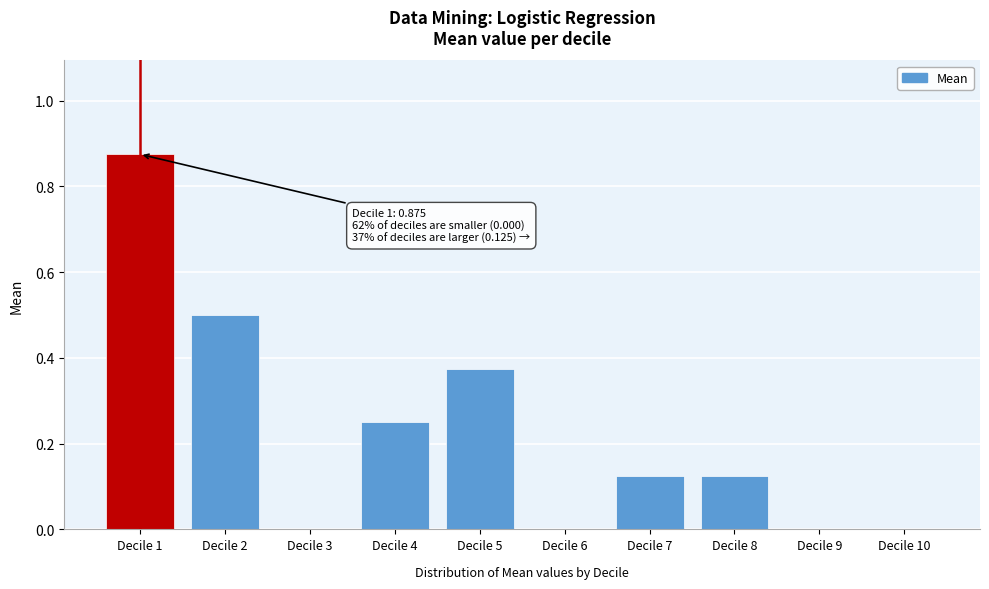

What is the change in value from Decile 2 to Decile 7?

-0.4